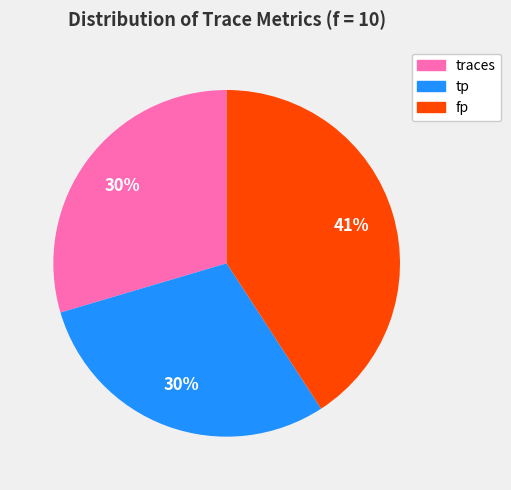

Approximately how many times larger is the value at traces compared to fp?

0.7